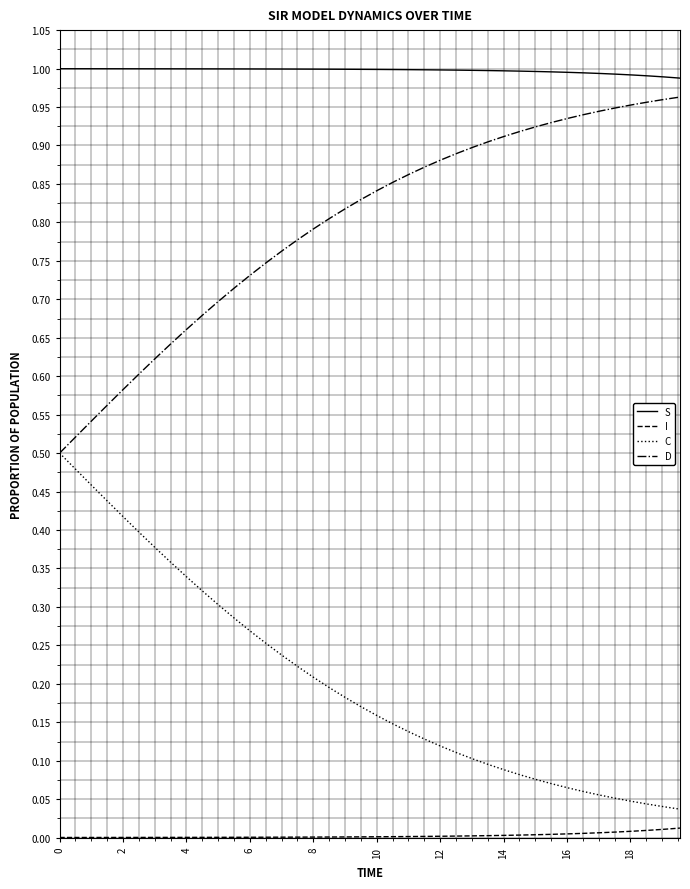

True or false: S and D intersect in this chart.

False